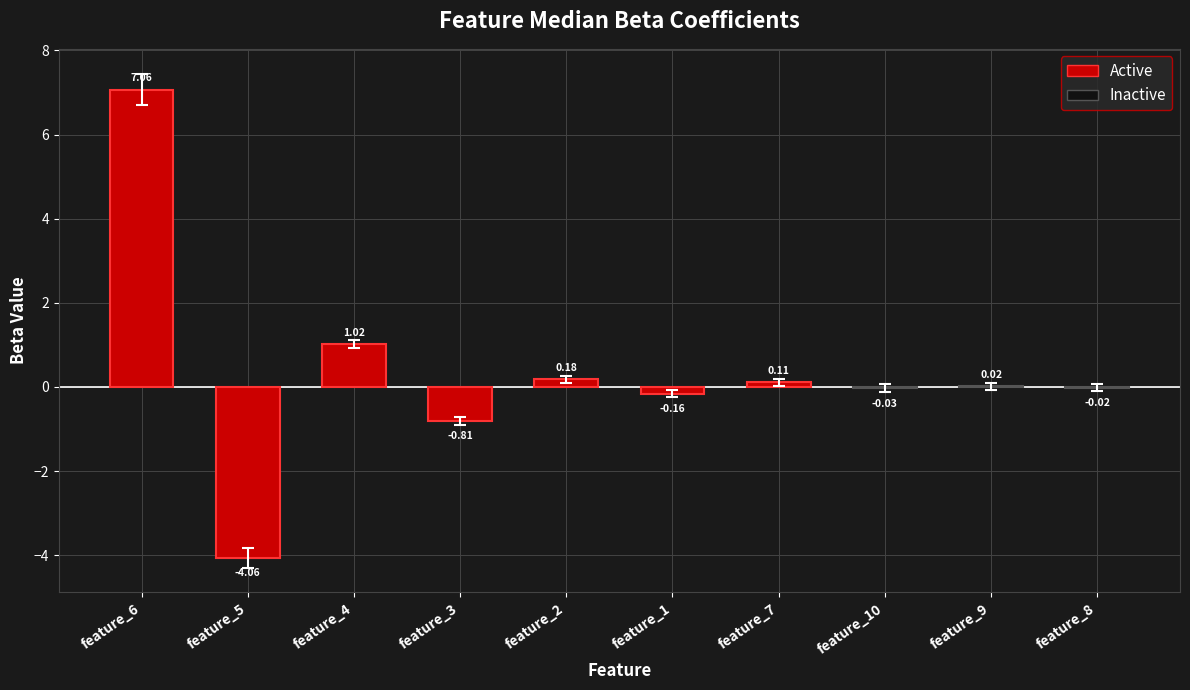

Which has a higher value, feature_5 or feature_6?

feature_6